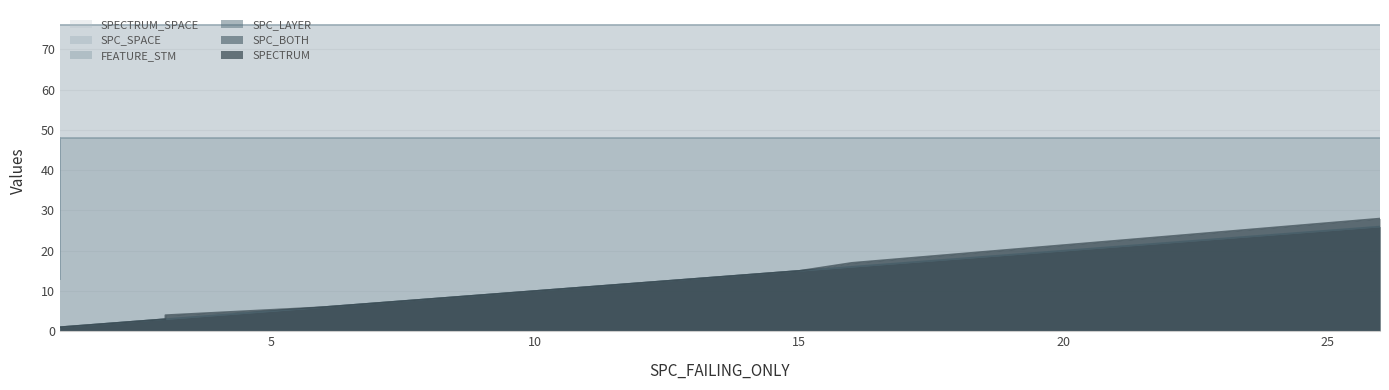

Rank the series at 26 from highest to lowest value.

SPC_SPACE, SPECTRUM_SPACE, FEATURE_STM, SPECTRUM, SPC_BOTH, SPC_LAYER